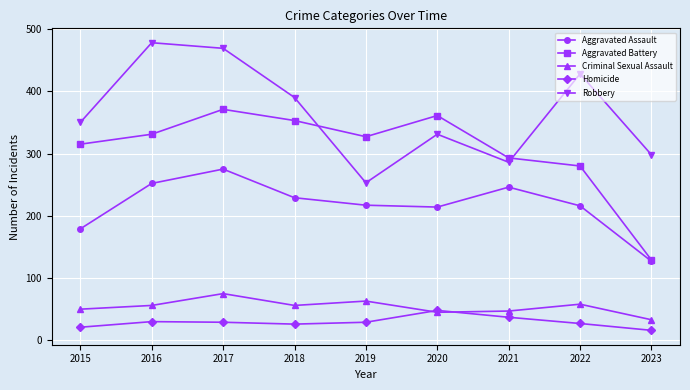

True or false: Homicide has more than 0 points higher than both neighbors.

True